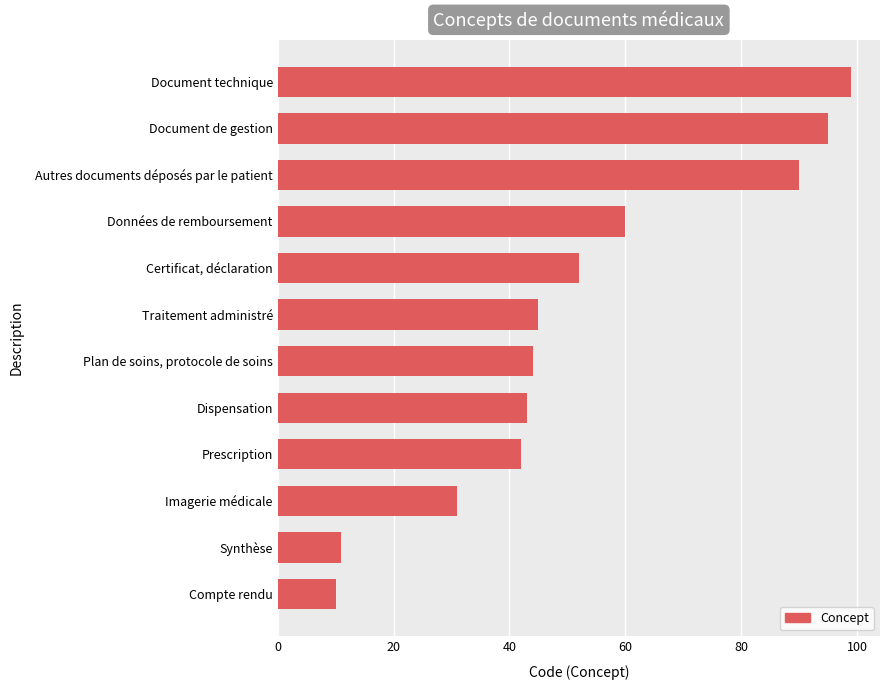

True or false: the data shows 60 at Données de remboursement.

True